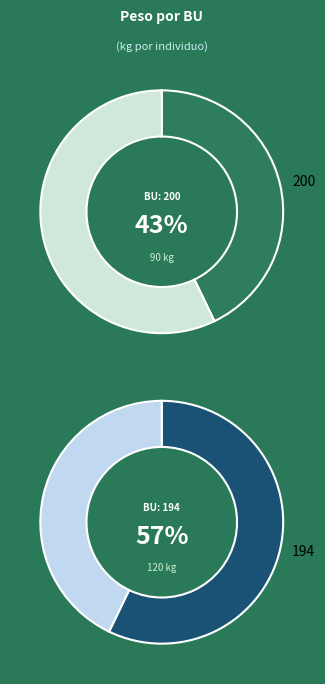

The 200 slice represents 43% of the pie. True or false?

True